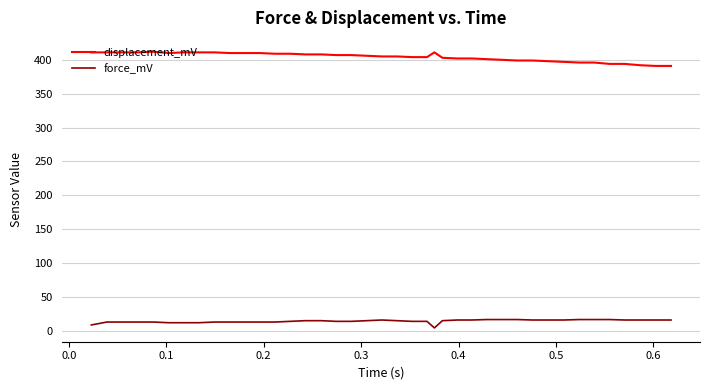

Which series has the widest spread of values?

displacement_mV